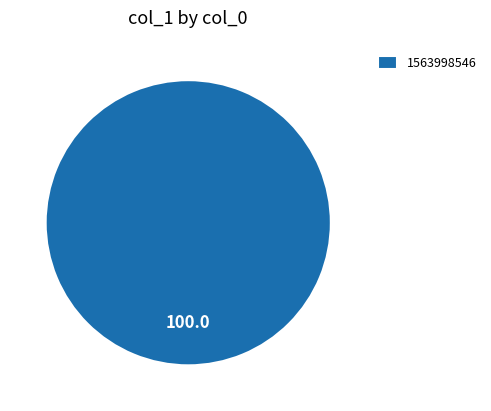

True or false: 1563998546 accounts for 100% of the total.

True